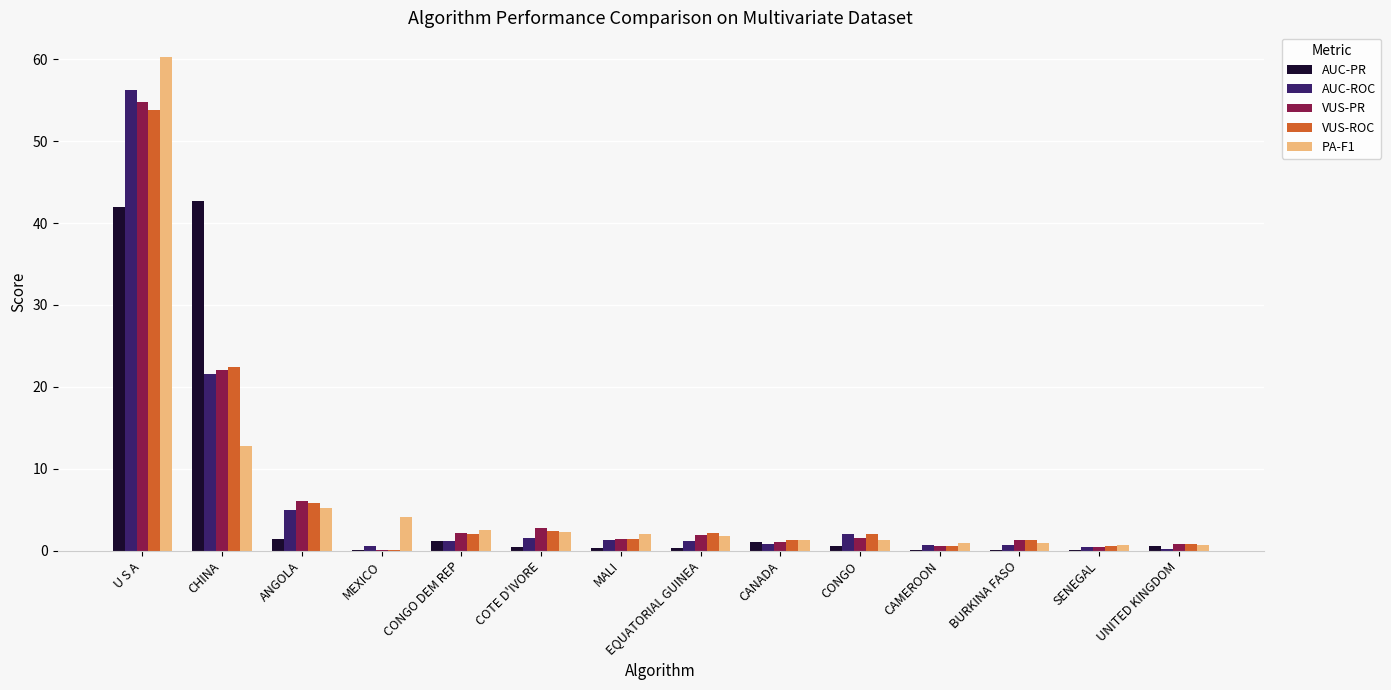

What is the greatest value displayed?

60.3